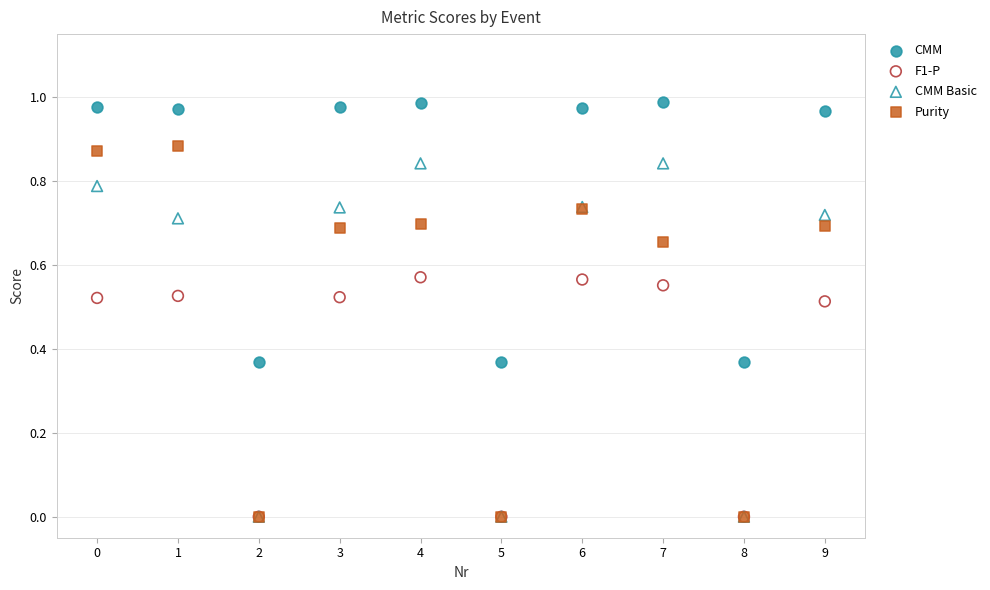

Which series has the largest Y range (max minus min)?

Purity